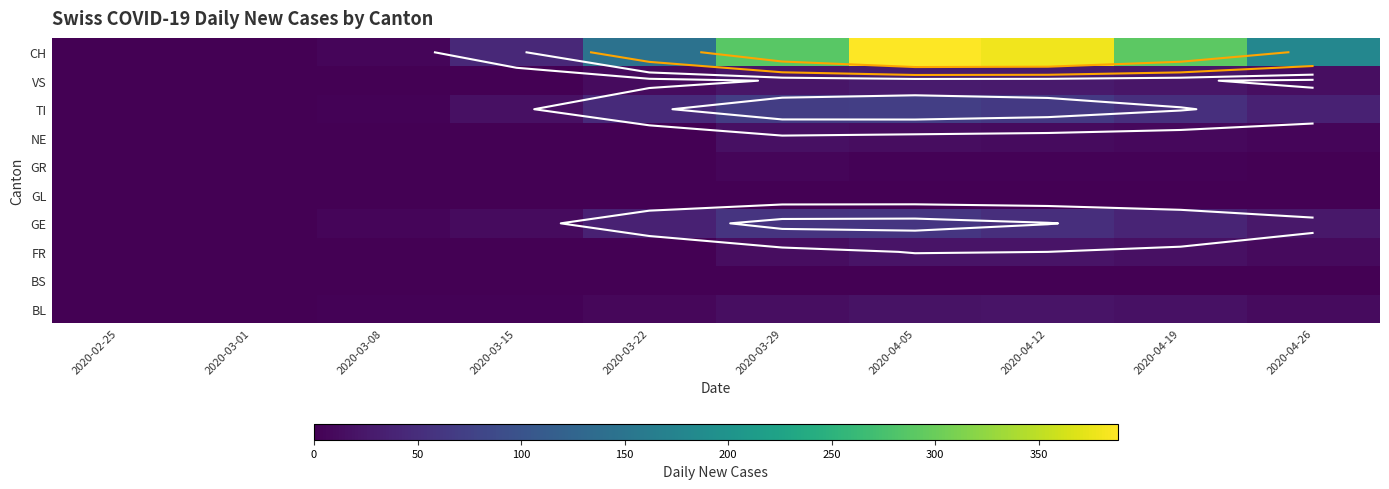

Is it true that GL equals 0 at 2020-03-15?

True